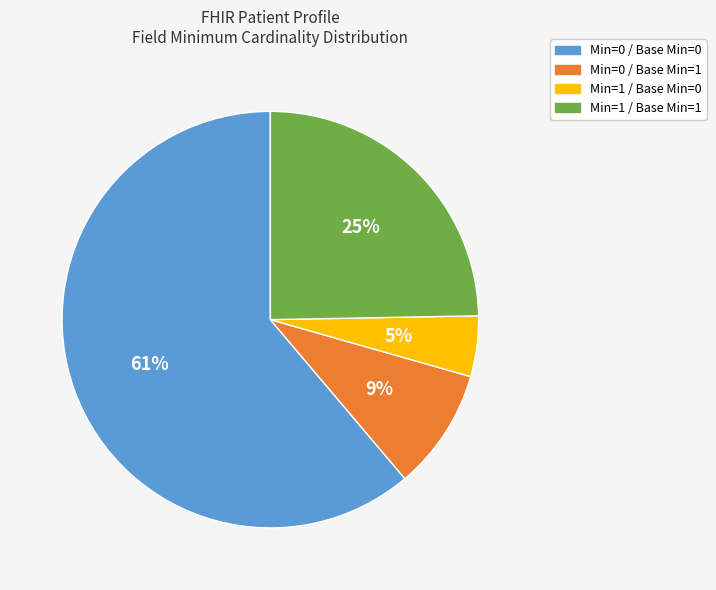

Rank the categories by value from lowest to highest.

Min=1 / Base Min=0, Min=0 / Base Min=1, Min=1 / Base Min=1, Min=0 / Base Min=0